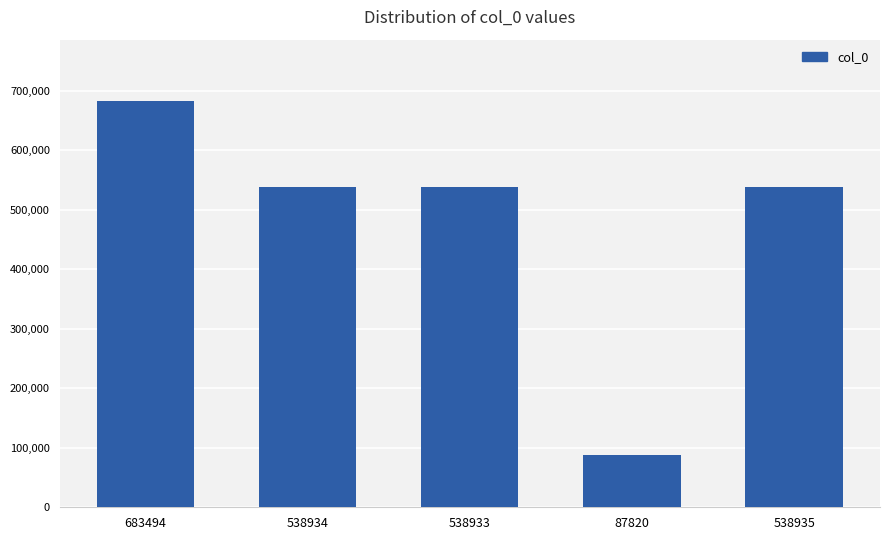

True or false: the data shows 538933 at 538933.

True